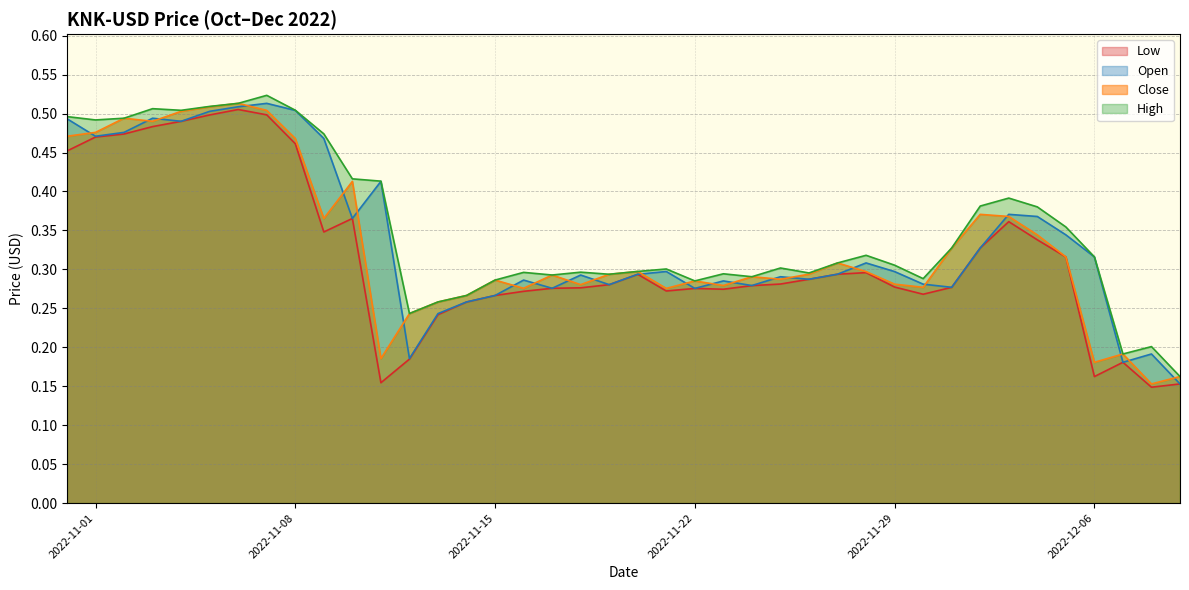

How many lines are shown in the chart?

4